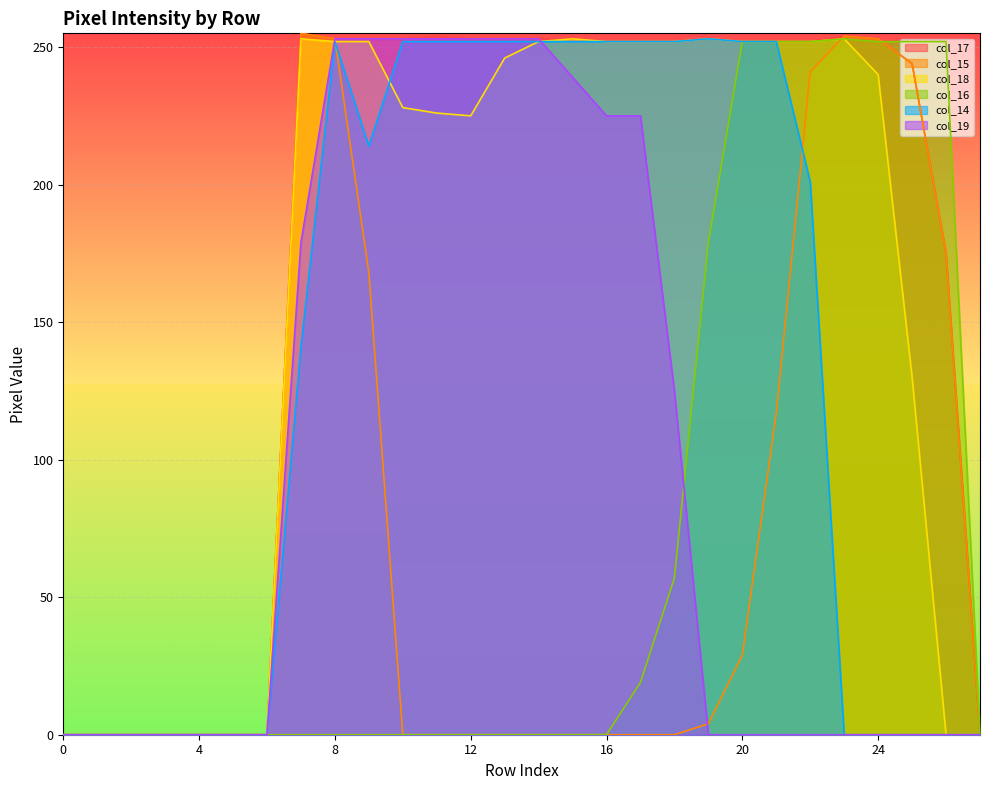

How many lines are shown in the chart?

6